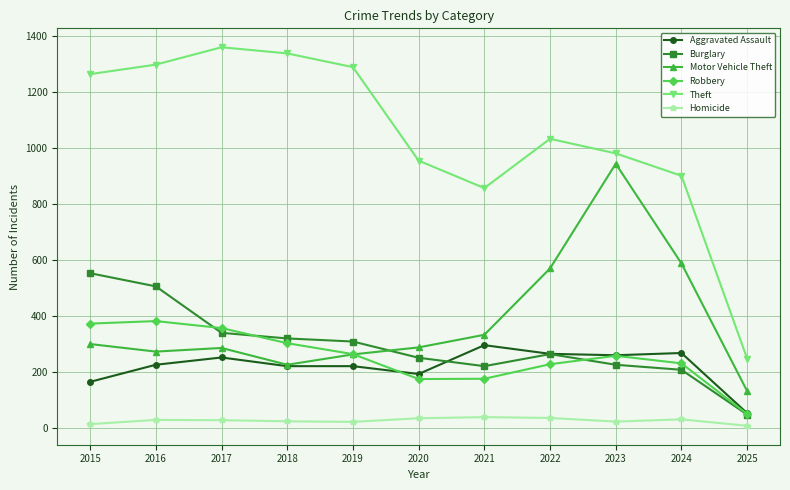

Where does the Theft series first go above 1032?

2015